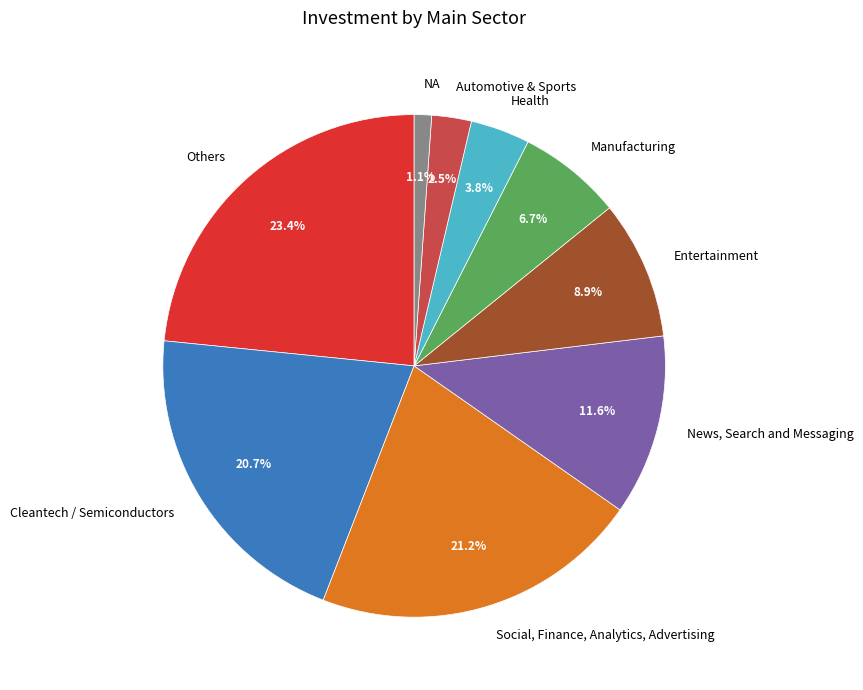

Rank the categories by value from lowest to highest.

NA, Automotive & Sports, Health, Manufacturing, Entertainment, News, Search and Messaging, Cleantech / Semiconductors, Social, Finance, Analytics, Advertising, Others